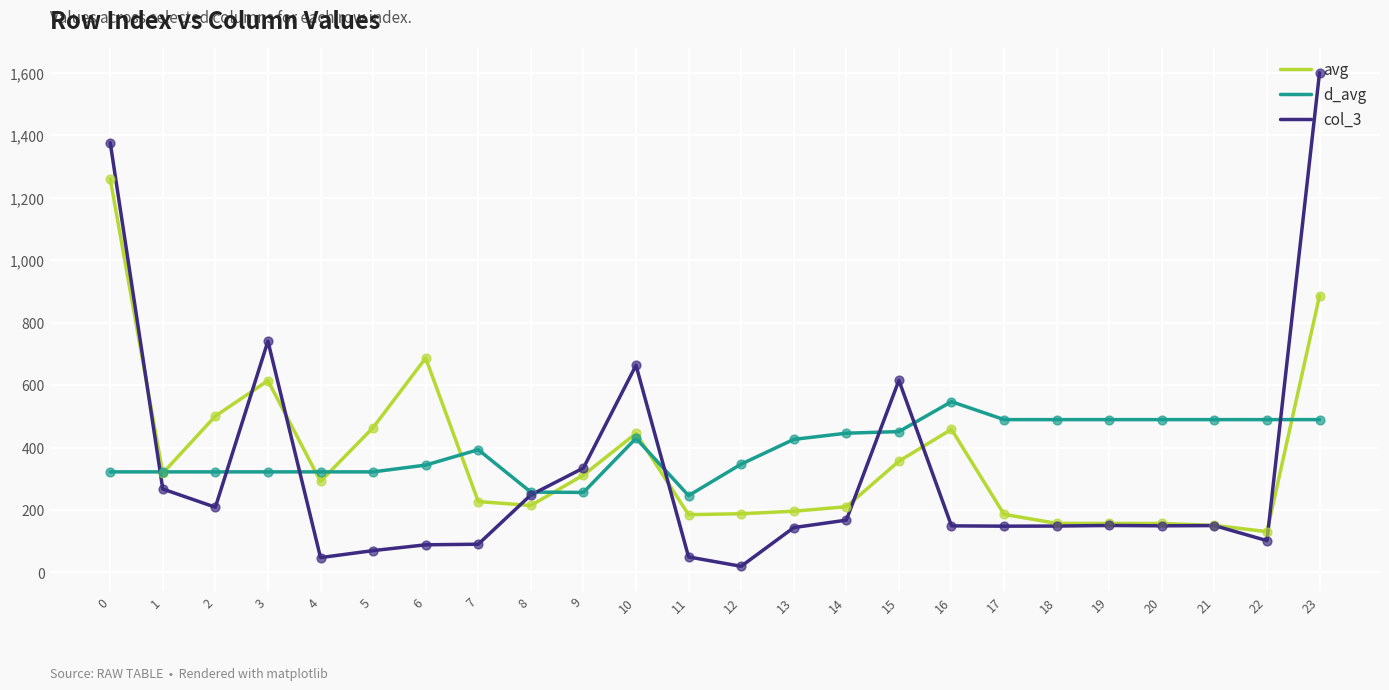

Which series has the largest total across all categories?

d_avg